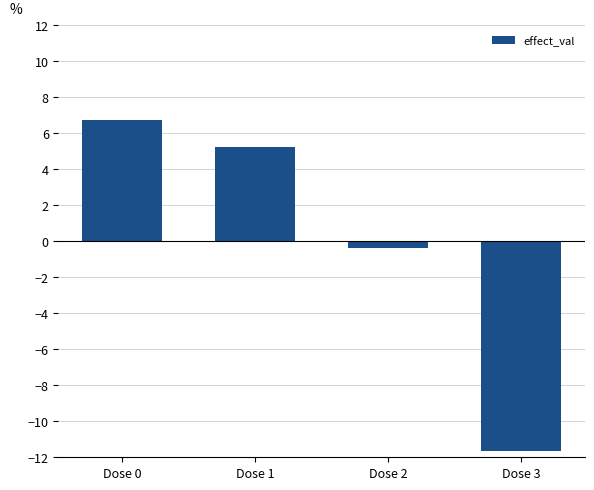

True or false: the data shows 10.8 at Dose 0.

False